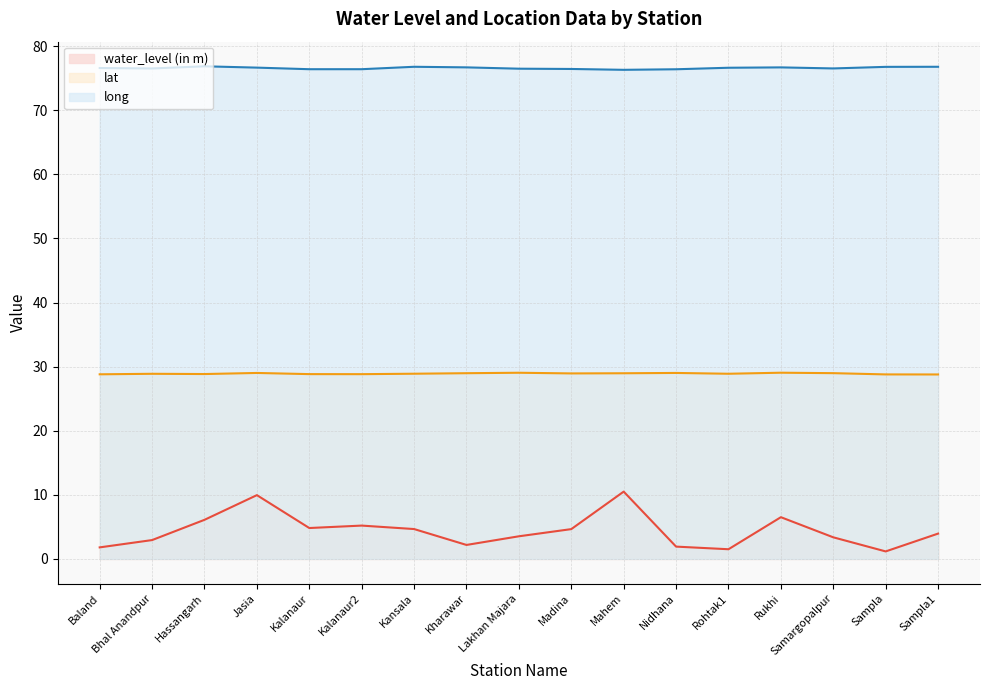

How many categories are shown in the chart?

17